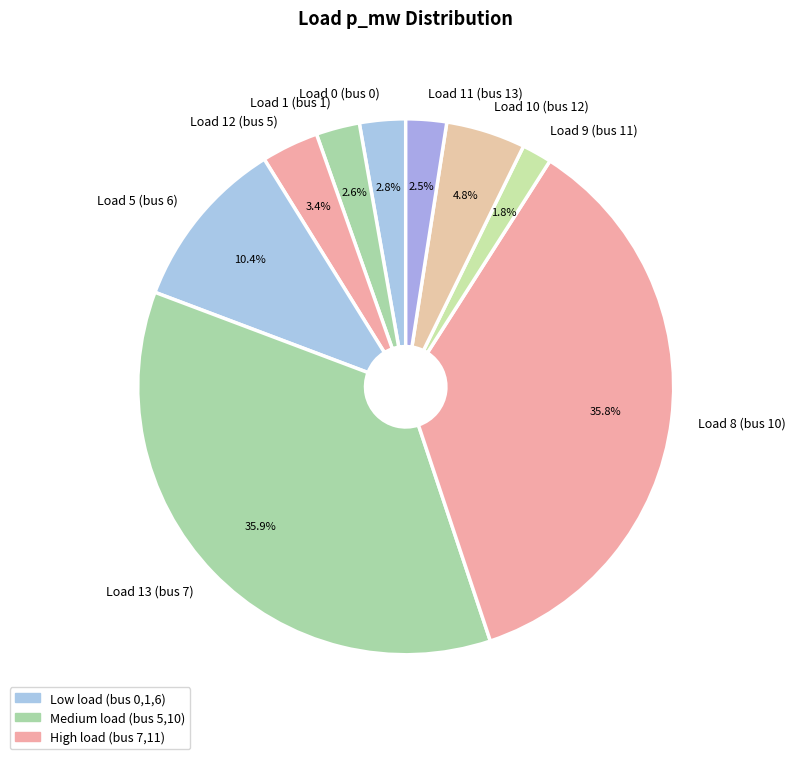

Count the number of slices in the pie.

9